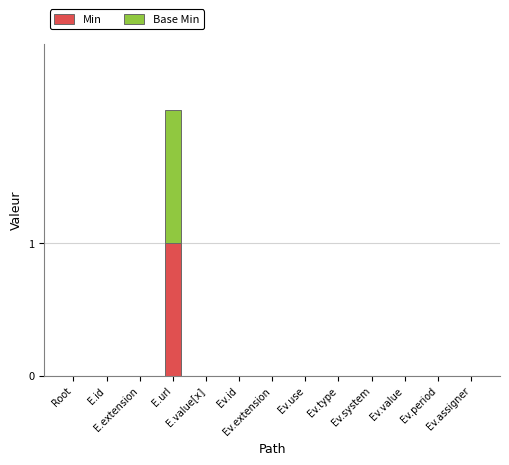

Count the number of categories in the chart.

13